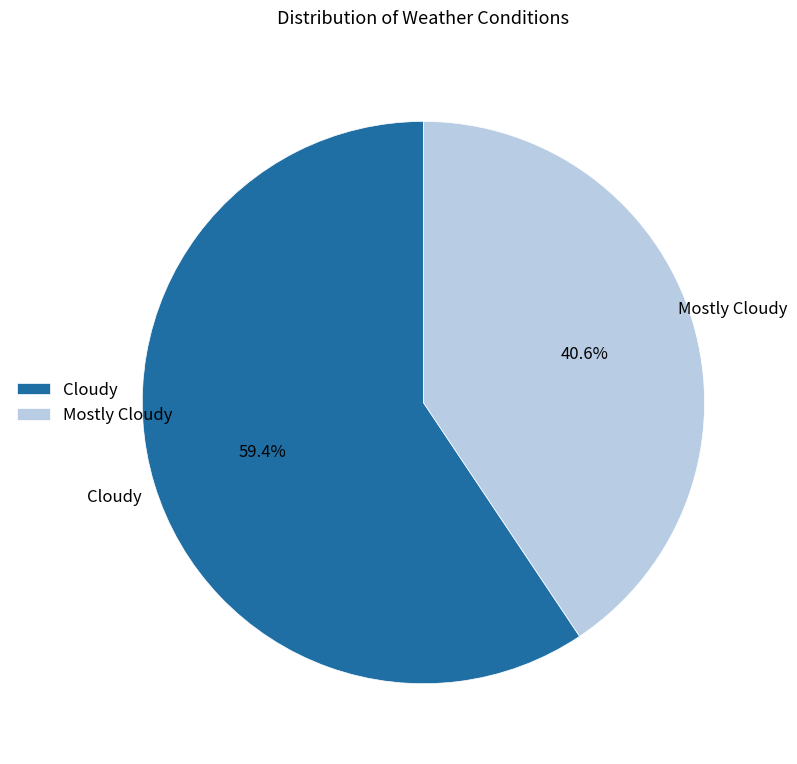

Is Mostly Cloudy the majority of the pie?

No